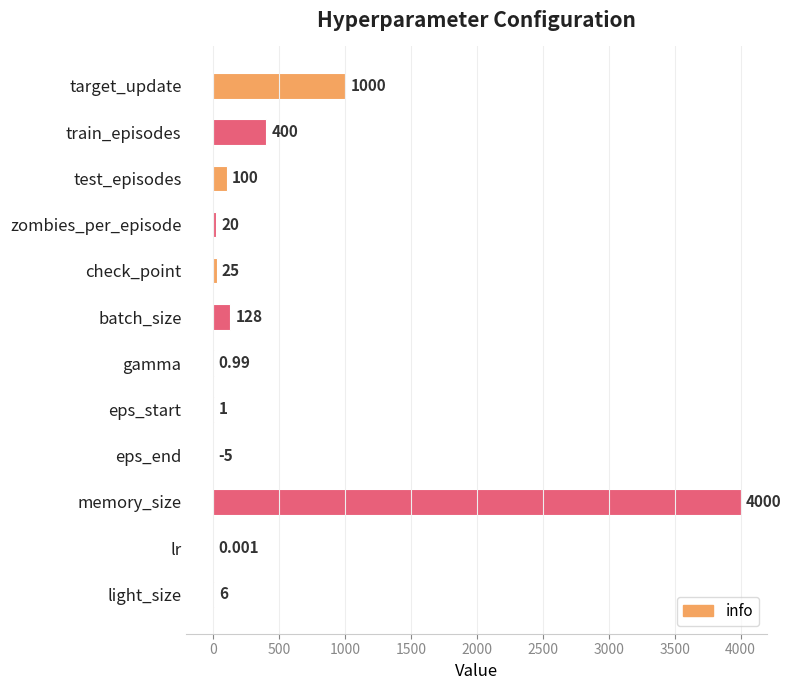

Count the number of data series in this chart.

1